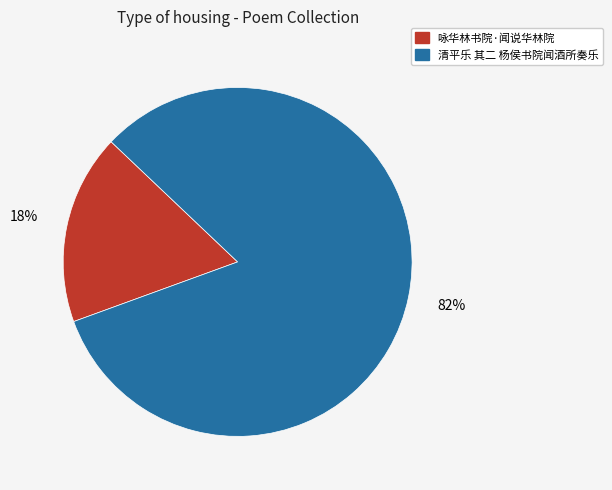

To the nearest percent, what is the combined percentage of 咏华林书院·闻说华林院 and 清平乐 其二 杨侯书院闻酒所奏乐?

100%